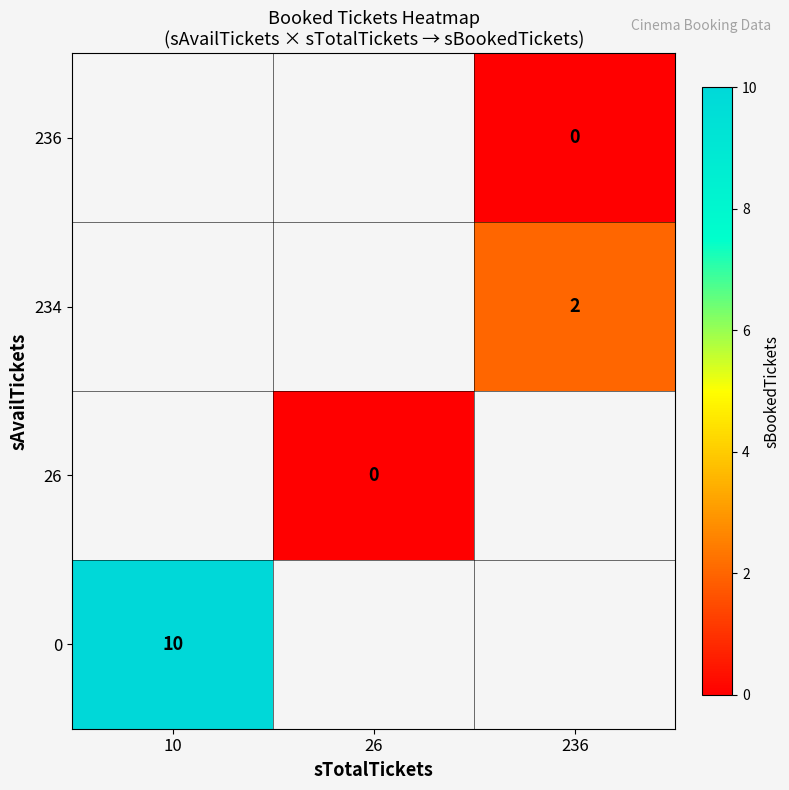

Which label corresponds to the largest value in the chart?

10